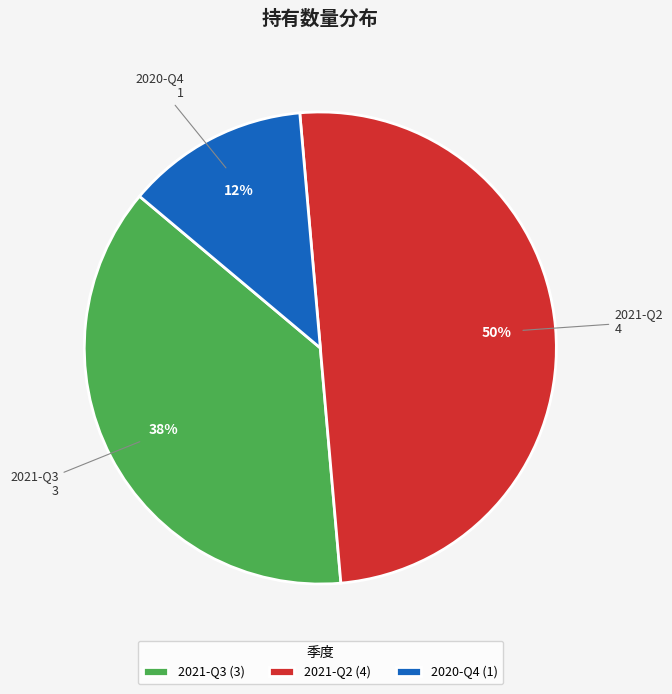

To the nearest percent, what is the average slice percentage?

33%